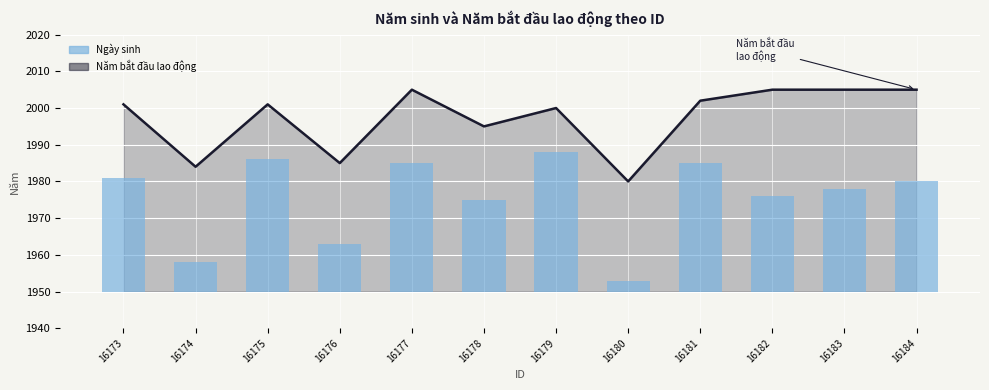

Count the Năm bắt đầu lao động (đường) values in the range 1995 to 2005.

9